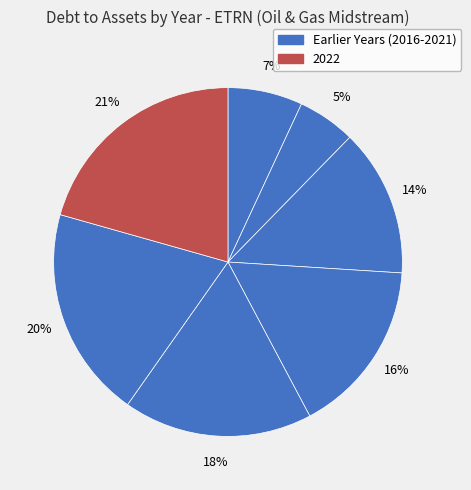

Does any single category account for the majority?

No